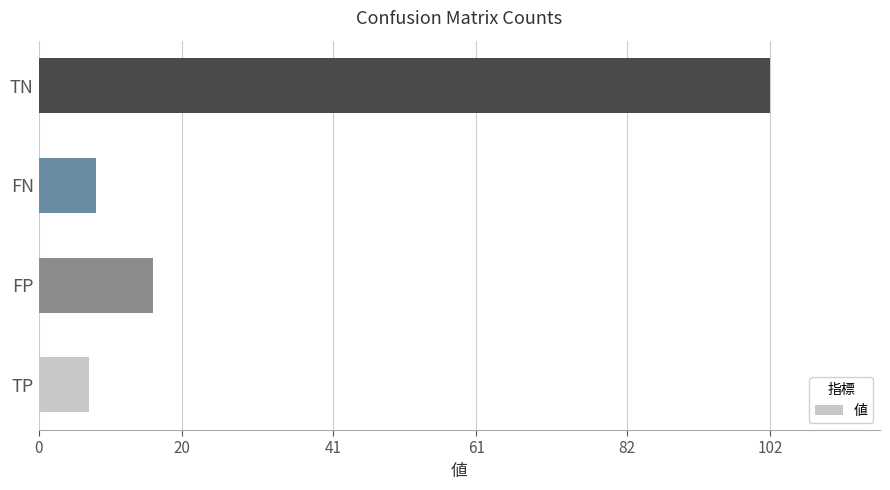

Which has a higher value, TP or FP?

FP